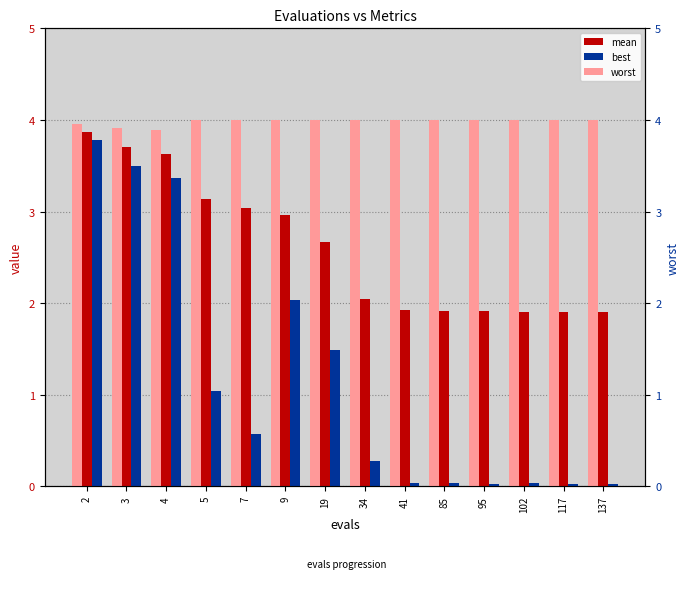

What is the maximum value shown in the chart?

4.0